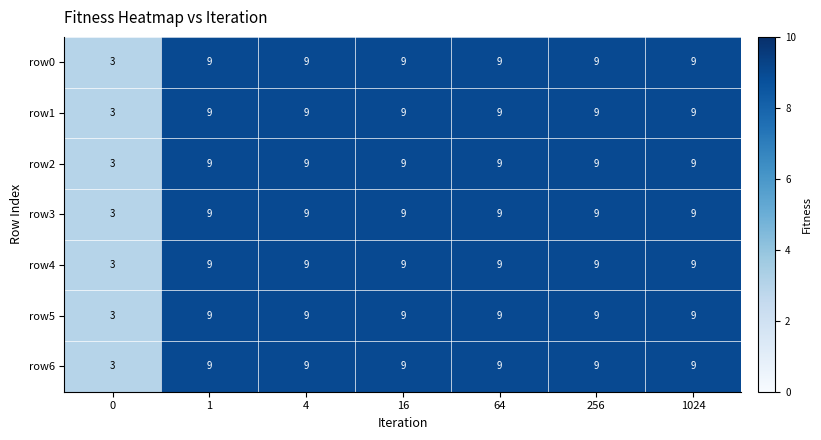

Is it true that row0 equals 9 at 1024?

True